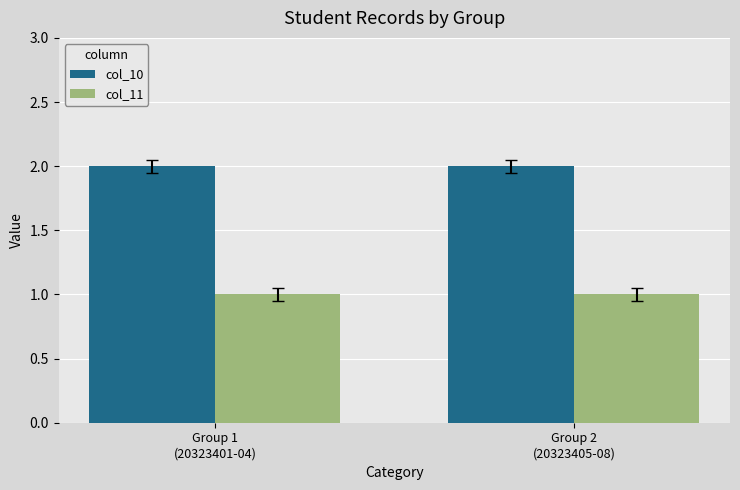

List the series in order of their overall mean, highest first.

col_10, col_11